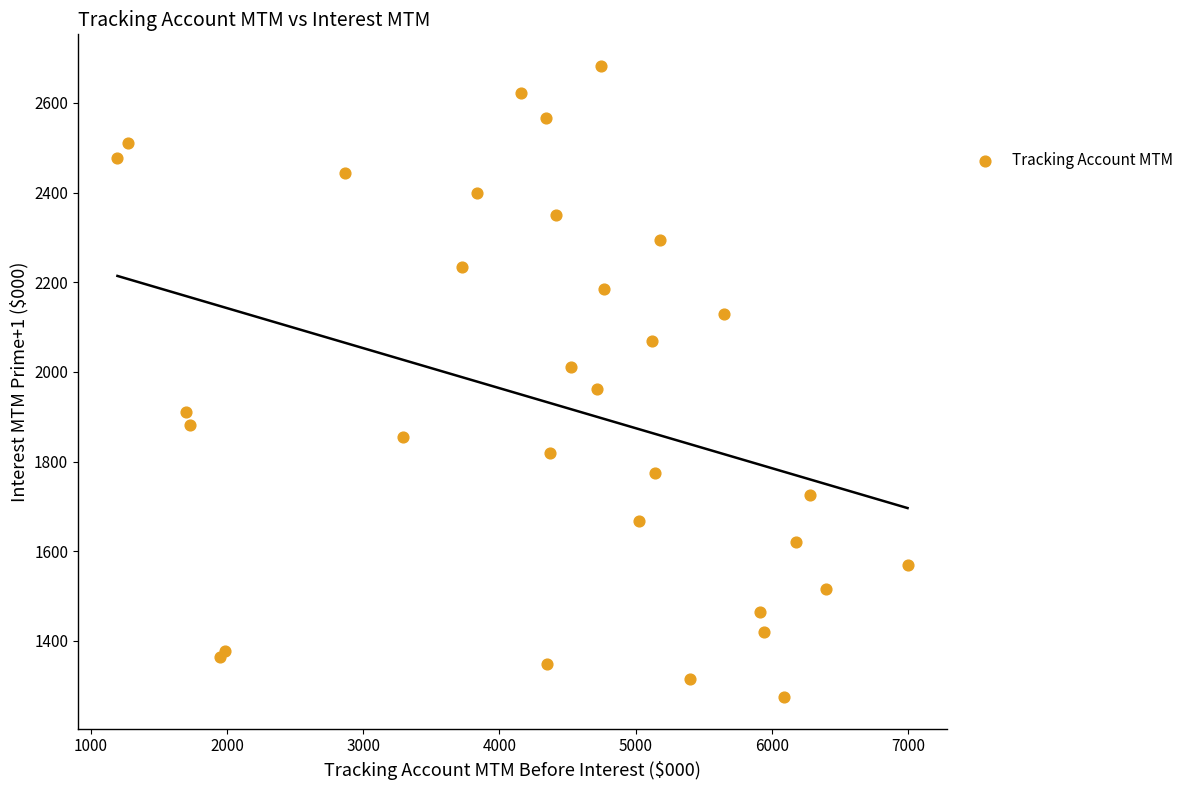

What Y value in the scatter plot is closest to 1978?

1961.4